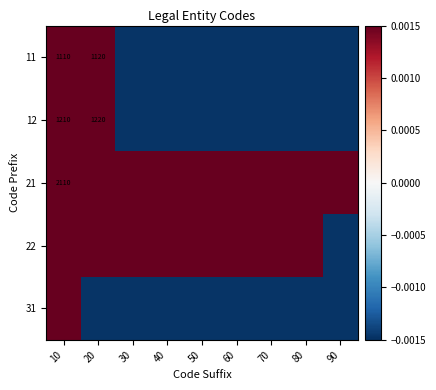

How many negative values does the 31 series have?

8